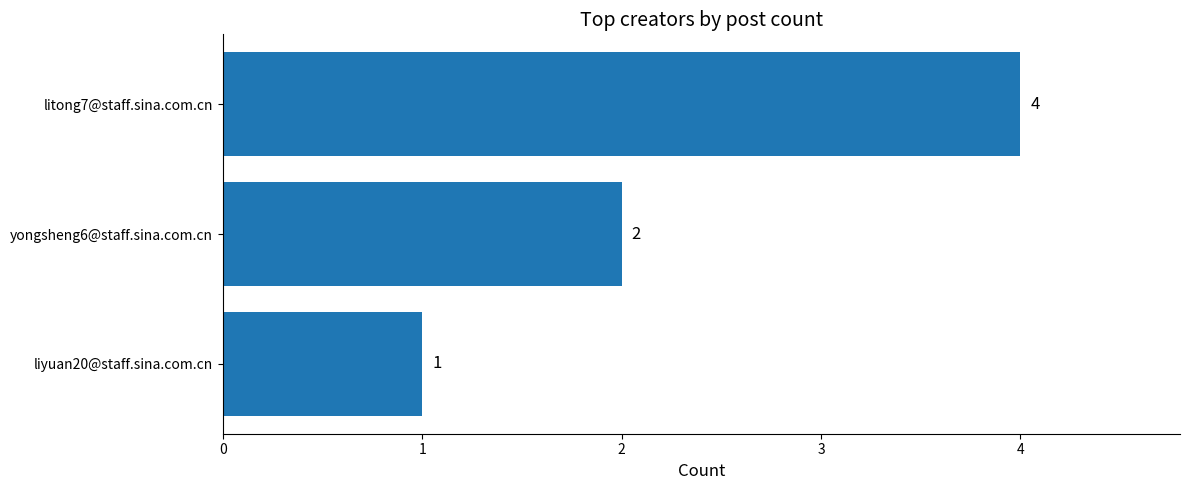

What is the sum of the values at yongsheng6@staff.sina.com.cn and liyuan20@staff.sina.com.cn?

3